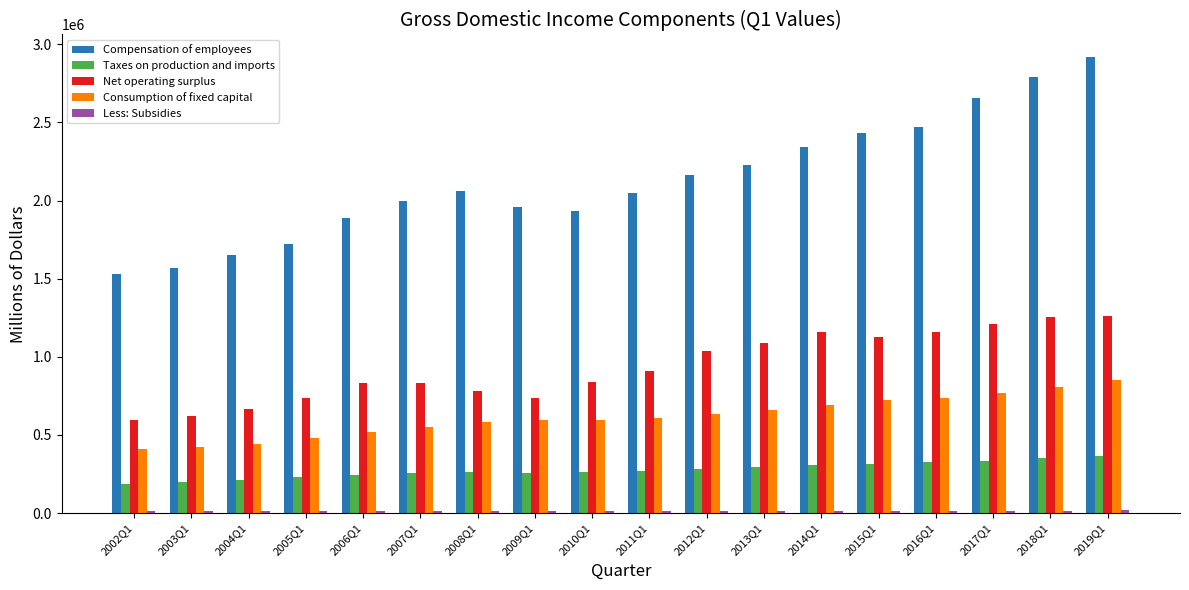

Is the value of Net operating surplus at 2009Q1 greater than the value of Compensation of employees at 2019Q1?

No